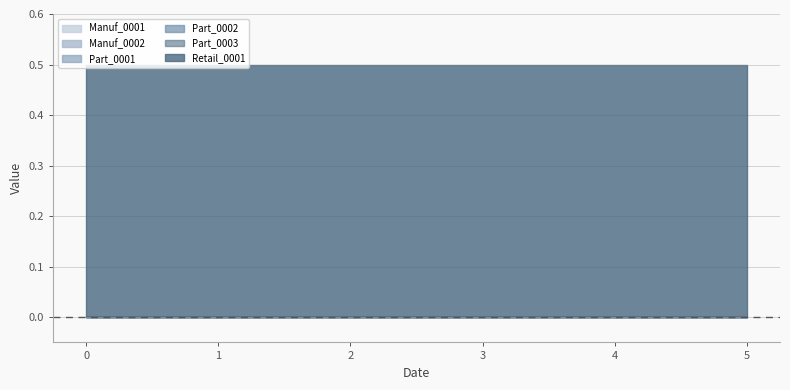

True or false: Part_0002 and Manuf_0001 cross at least once.

False